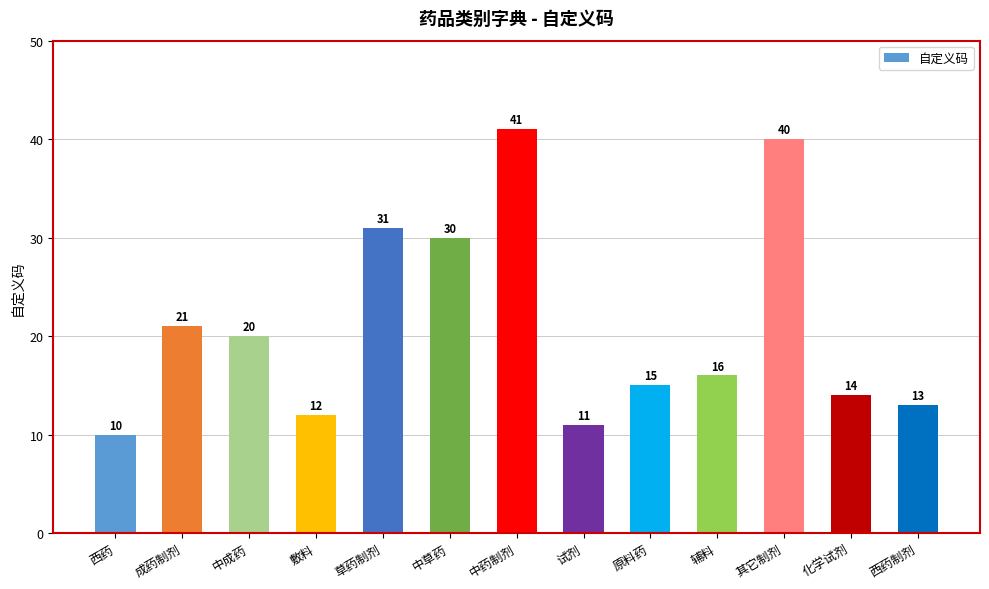

What is the label of the 2nd bar from the left?

成药制剂